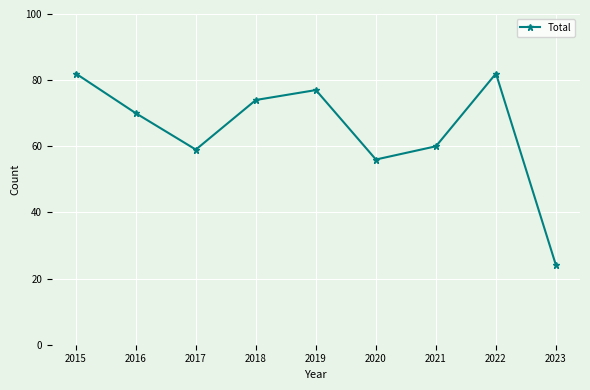

How many data points does each series have?

9